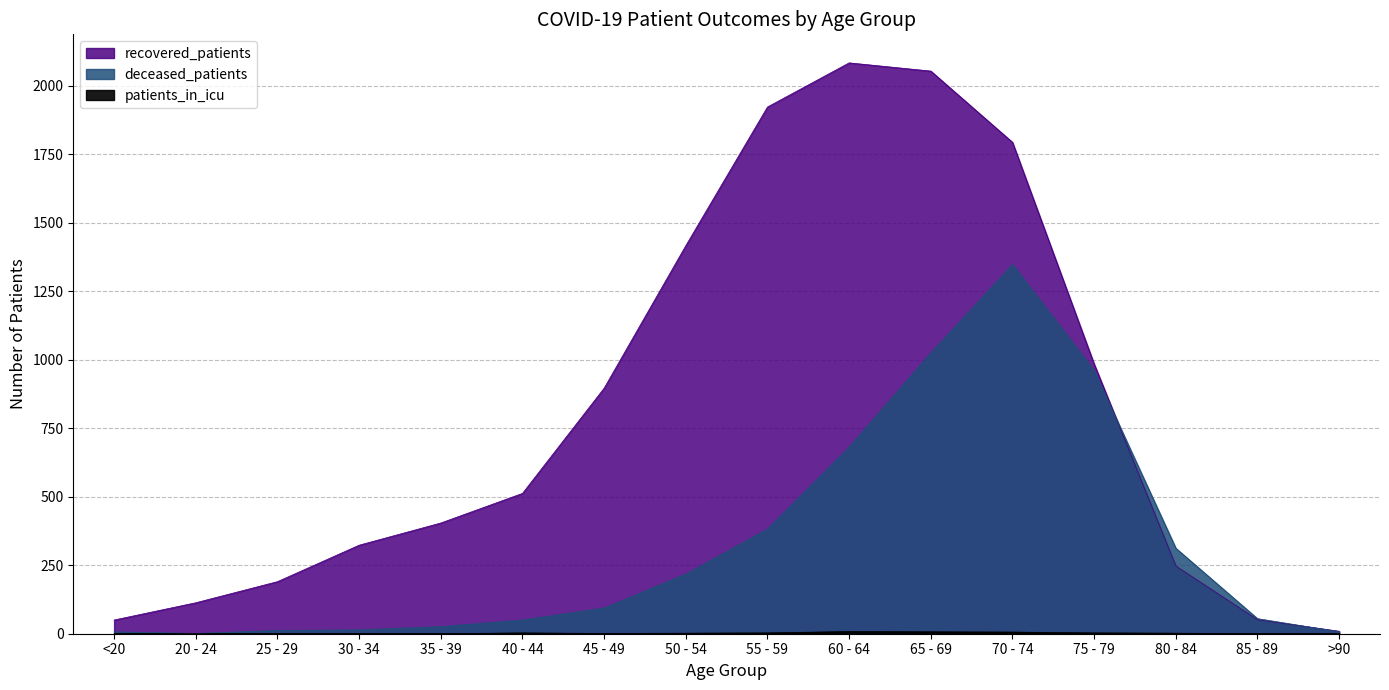

What is the sum of the patients_in_icu values at 50 - 54 and 35 - 39?

2